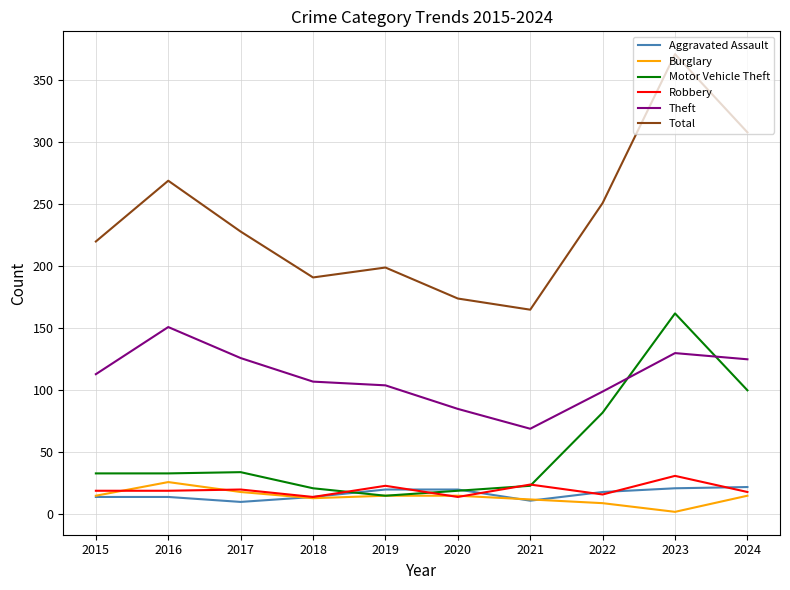

At which category is the sum across all series the highest?

2023